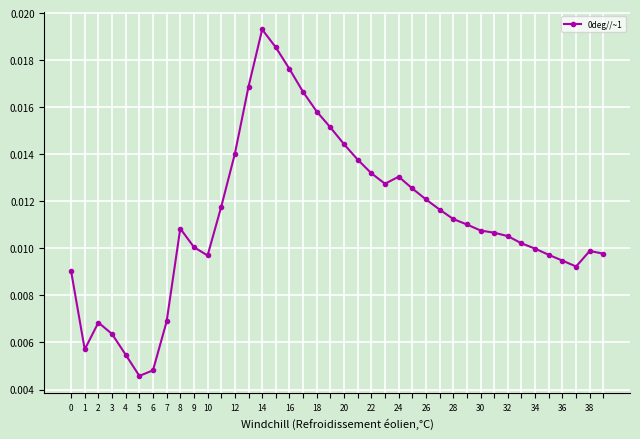

True or false: the data has more than 2 interior local peaks.

True